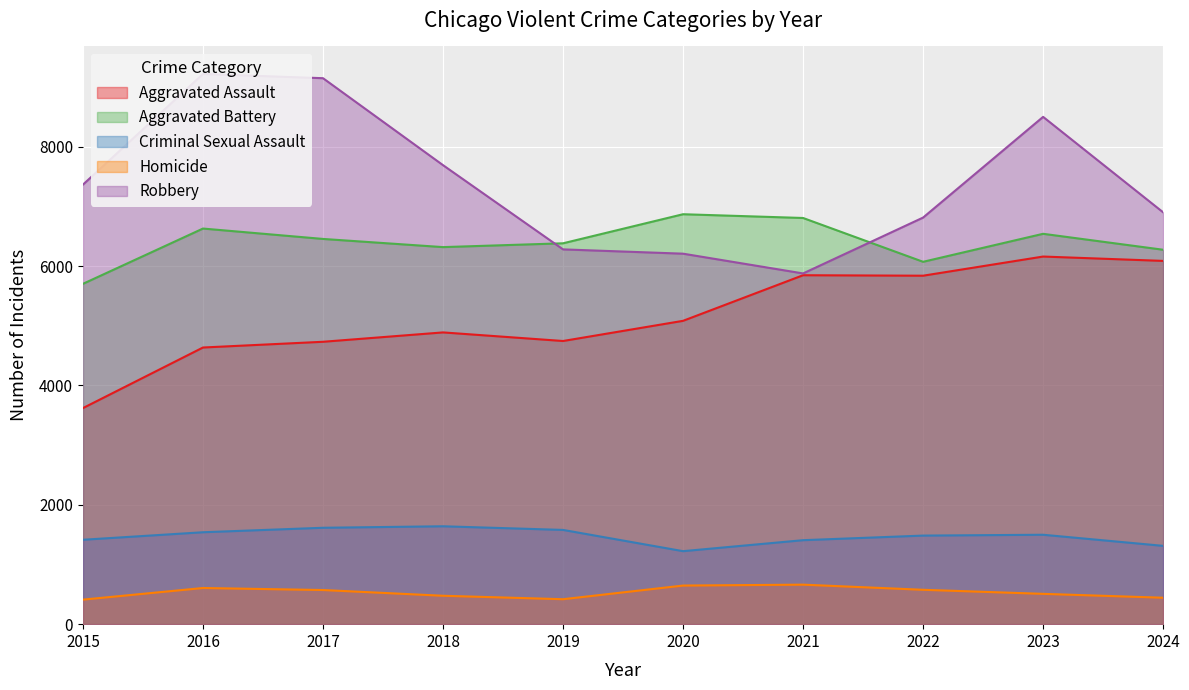

Which has a higher value, 2021 or 2024?

2024